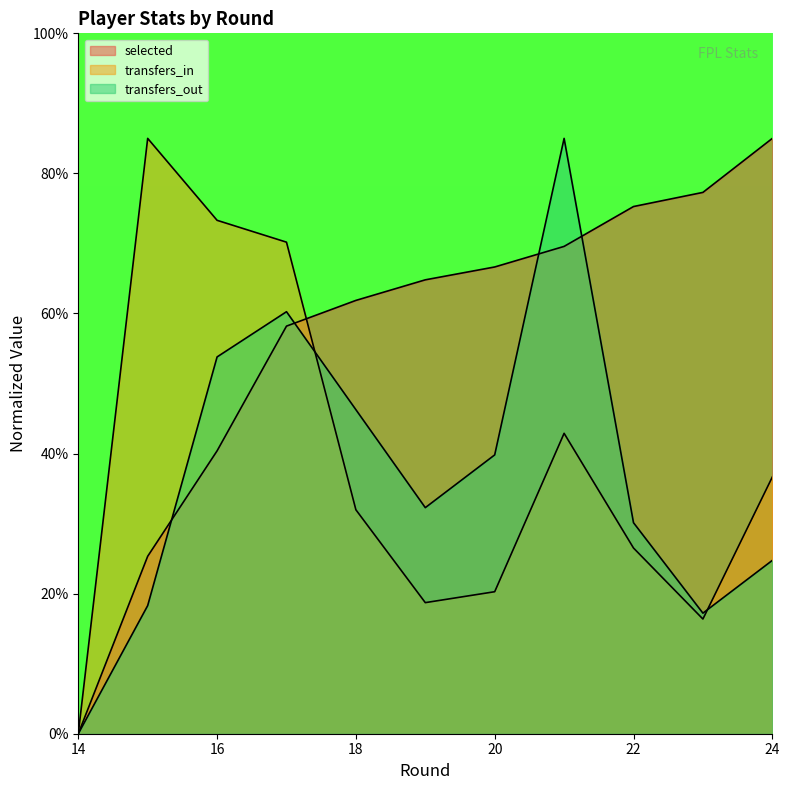

How many interior local peaks does the transfers_out series have?

2